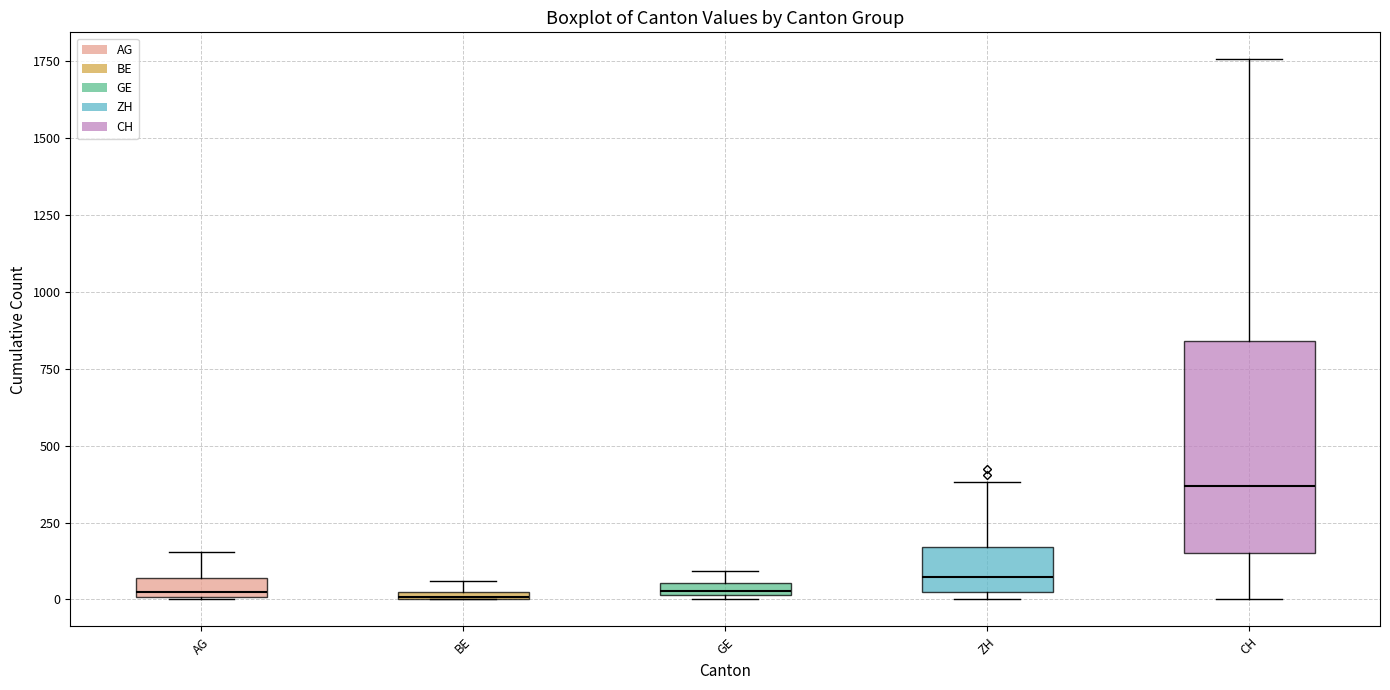

Where is the lower edge of the box for BE on the y-axis? The values are not printed on the chart, so give them approximately, as read against the axis.

0